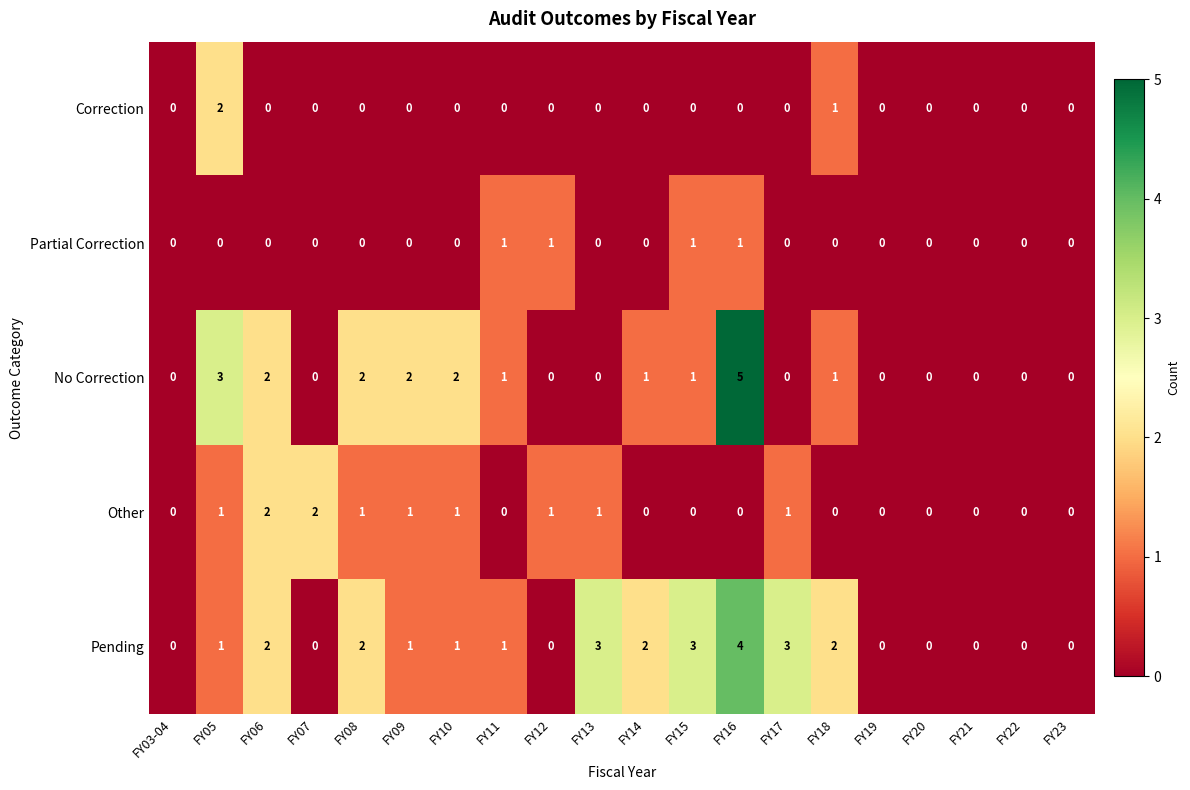

Which series has the widest spread of values?

No Correction